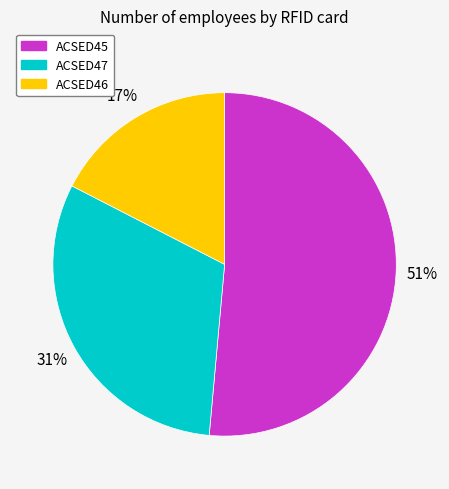

Combined, do ACSED46 and ACSED47 account for over 50%?

No